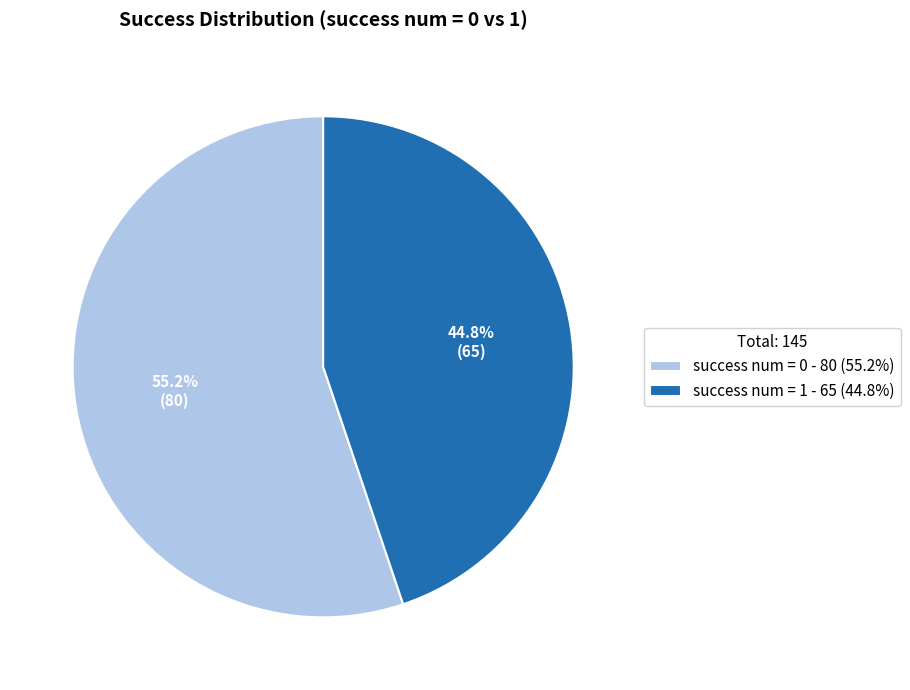

To the nearest percent, what is the combined percentage of success num = 1 and success num = 0?

100%